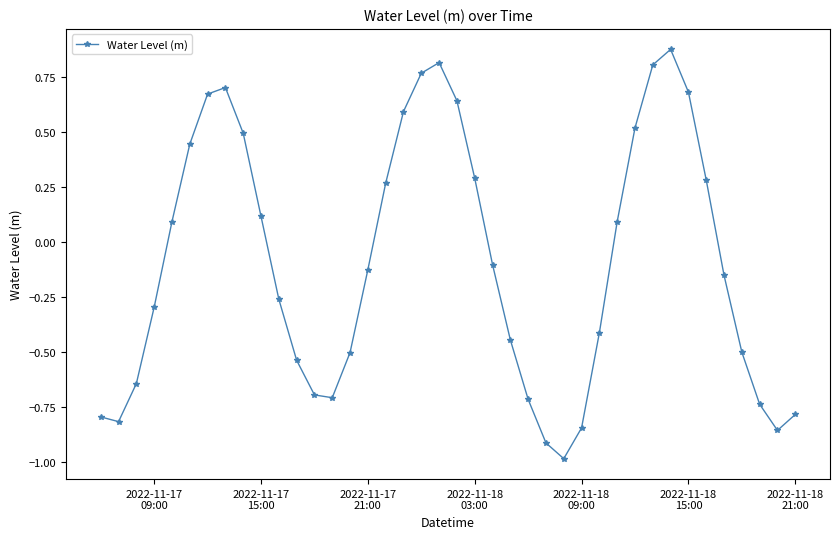

What is the difference between the maximum and second lowest values?

1.8